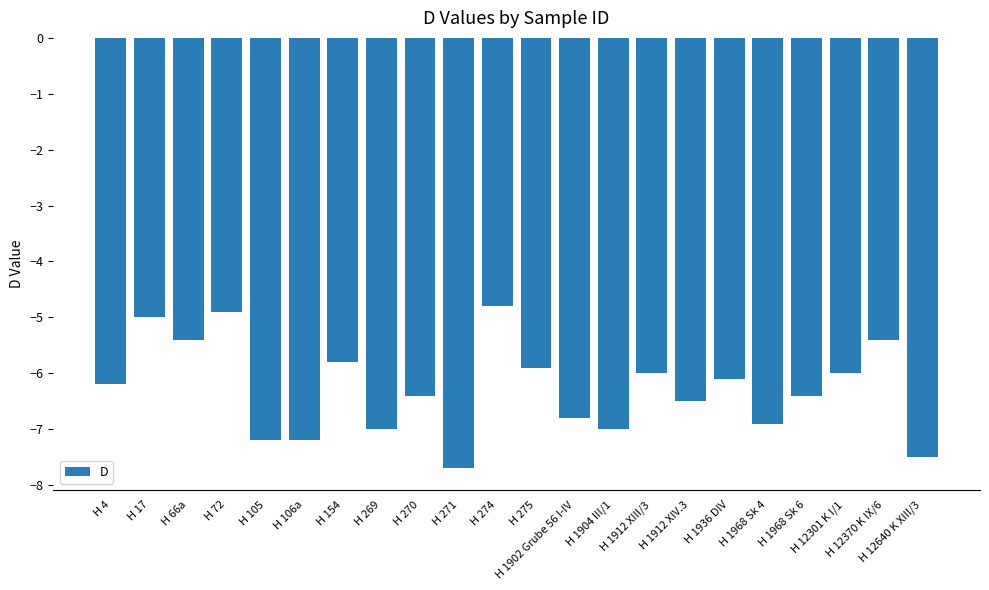

Reading right to left, transcribe all the data shown in this chart.

-7.5	-5.4	-6.0	-6.4	-6.9	-6.1	-6.5	-6.0	-7.0	-6.8	-5.9	-4.8	-7.7	-6.4	-7.0	-5.8	-7.2	-7.2	-4.9	-5.4	-5.0	-6.2